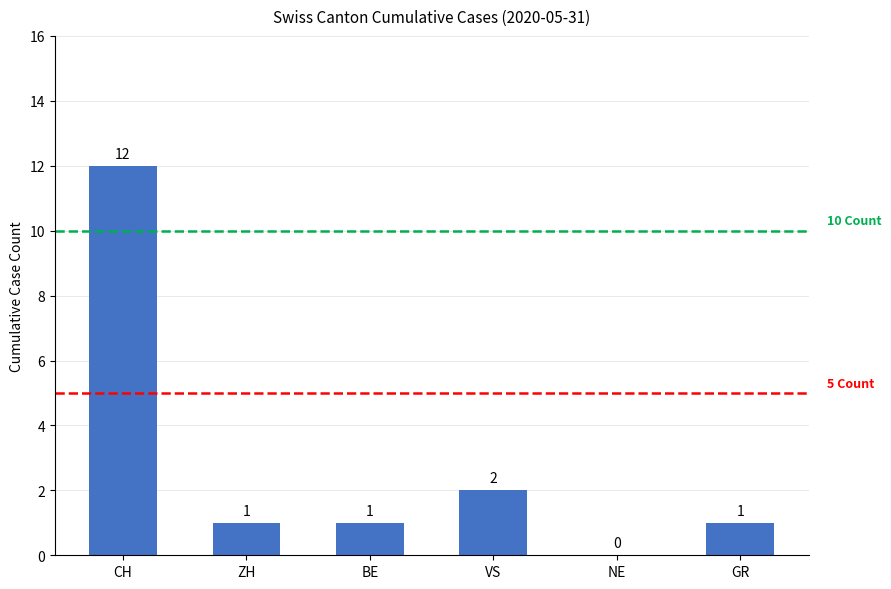

True or false: the data shows -6 at NE.

False